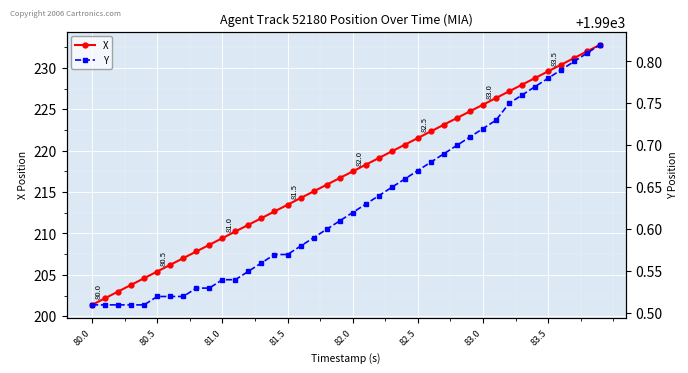

Where is X nearest to the value 217?

19